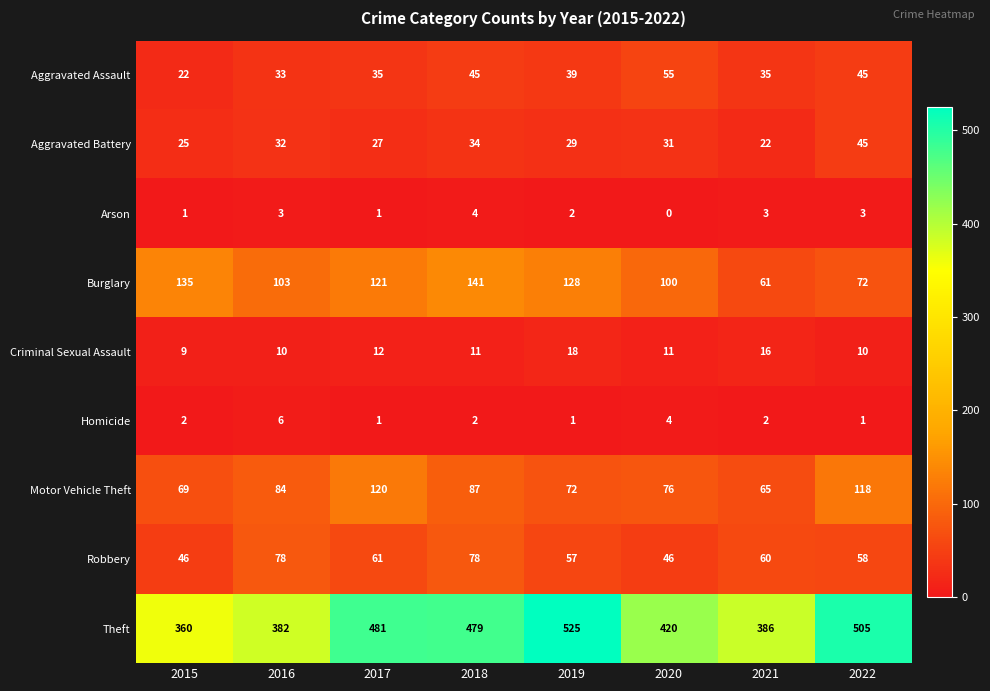

What is the maximum value shown in the chart?

525